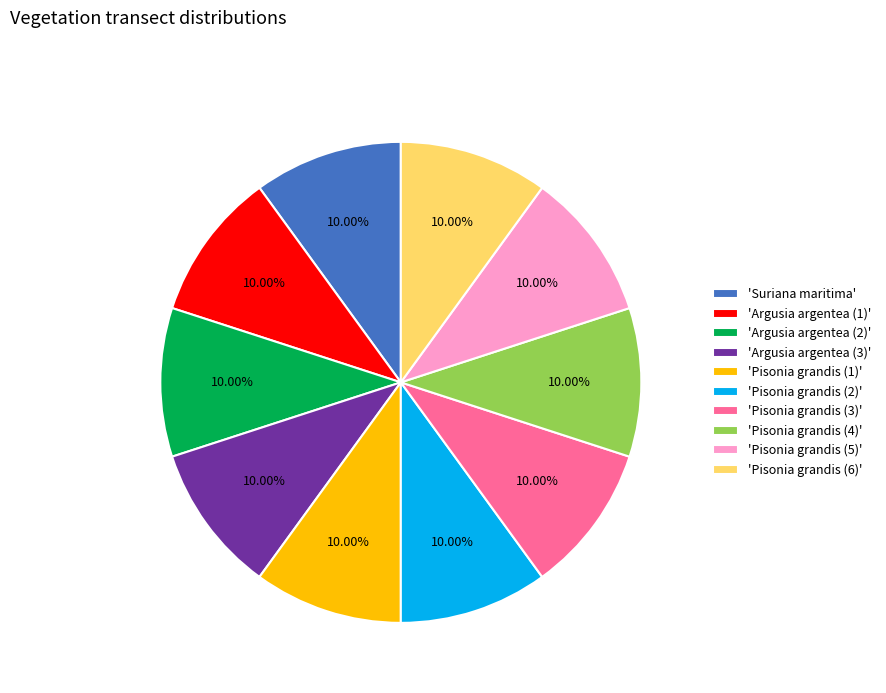

Combined, do 'Argusia argentea (3)' and 'Pisonia grandis (2)' account for over 50%?

No